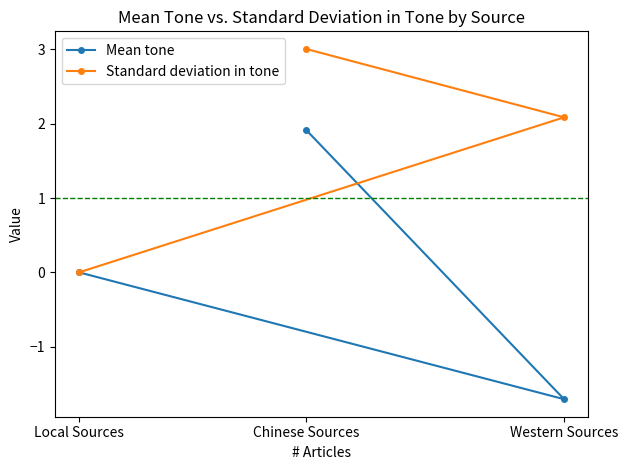

Reading left to right, extract all data points from this chart.

Mean tone: Local Sources=0.0	Chinese Sources=1.9	Western Sources=-1.7
Standard deviation in tone: Local Sources=0.0	Chinese Sources=3.0	Western Sources=2.1